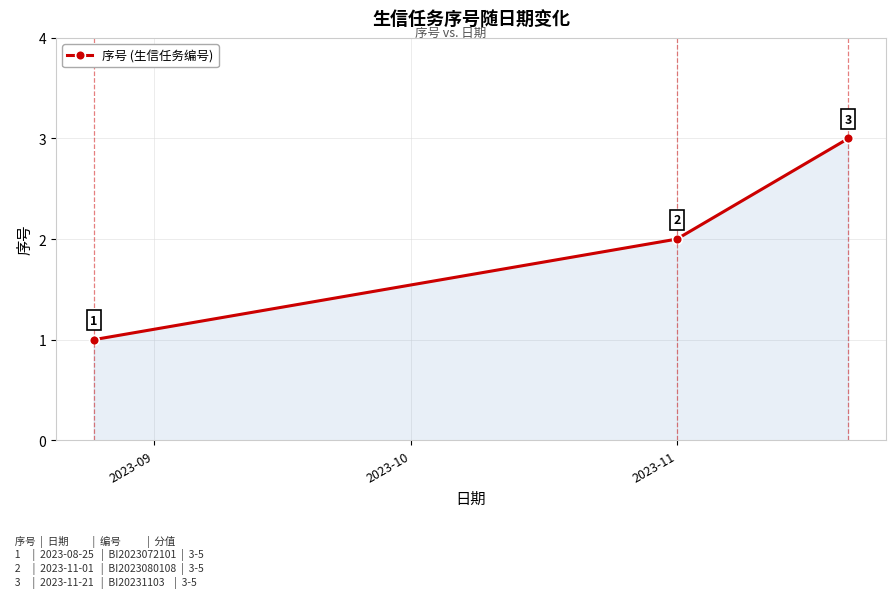

How many values are between 1 and 3?

3